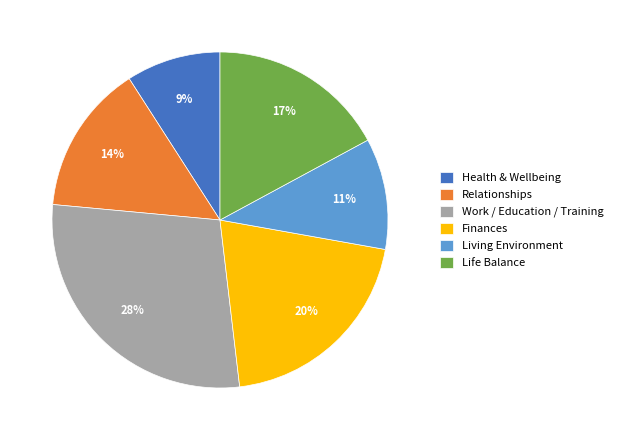

Which has a higher value, Finances or Life Balance?

Finances